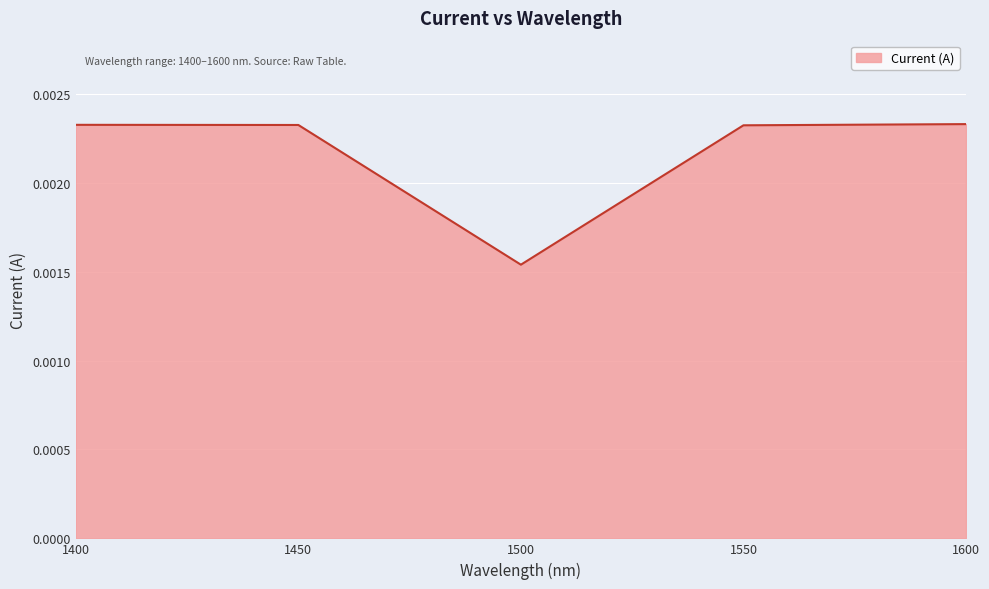

Which label corresponds to the smallest value in the chart?

1500